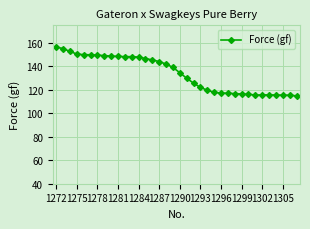

What is the average value?

133.8